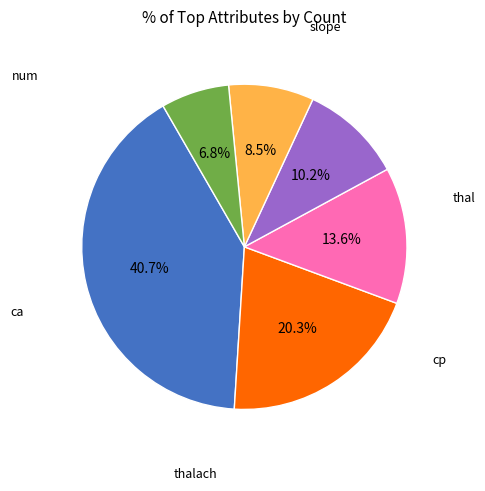

Is there any slice that represents more than half of the pie?

No